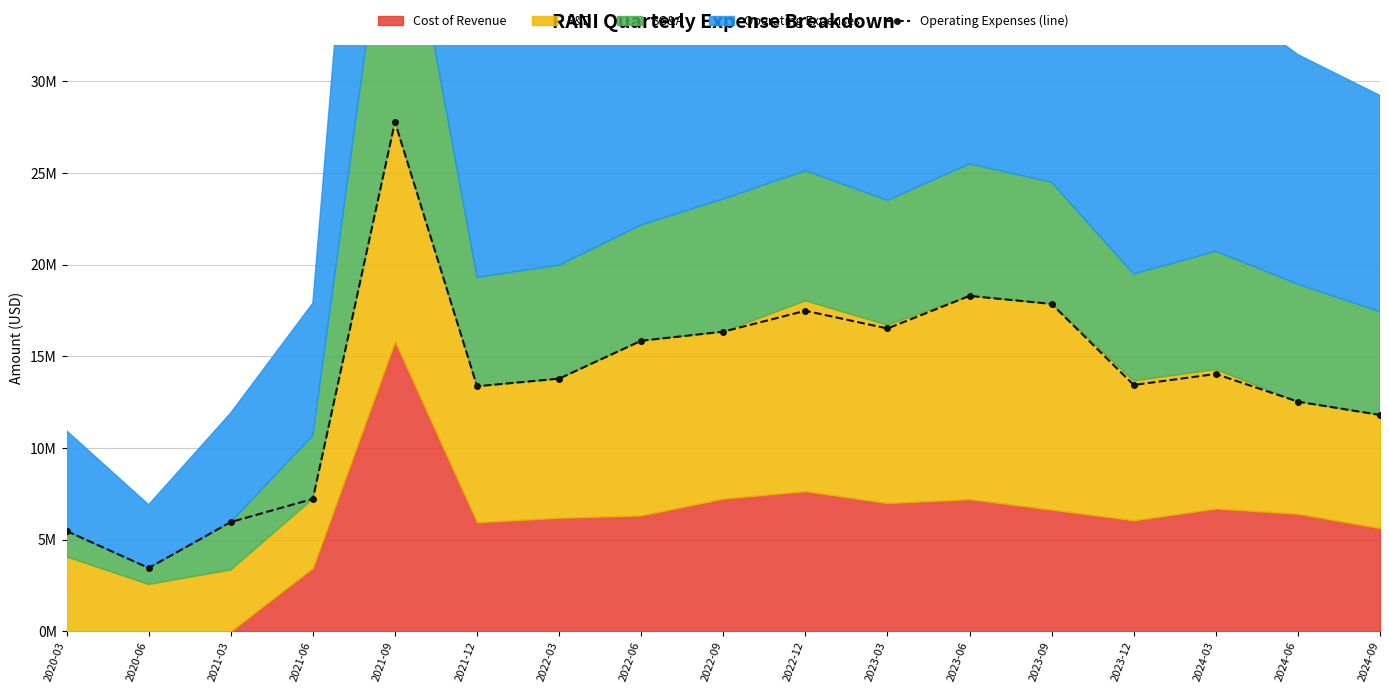

What position from the left is 2022-12?

10